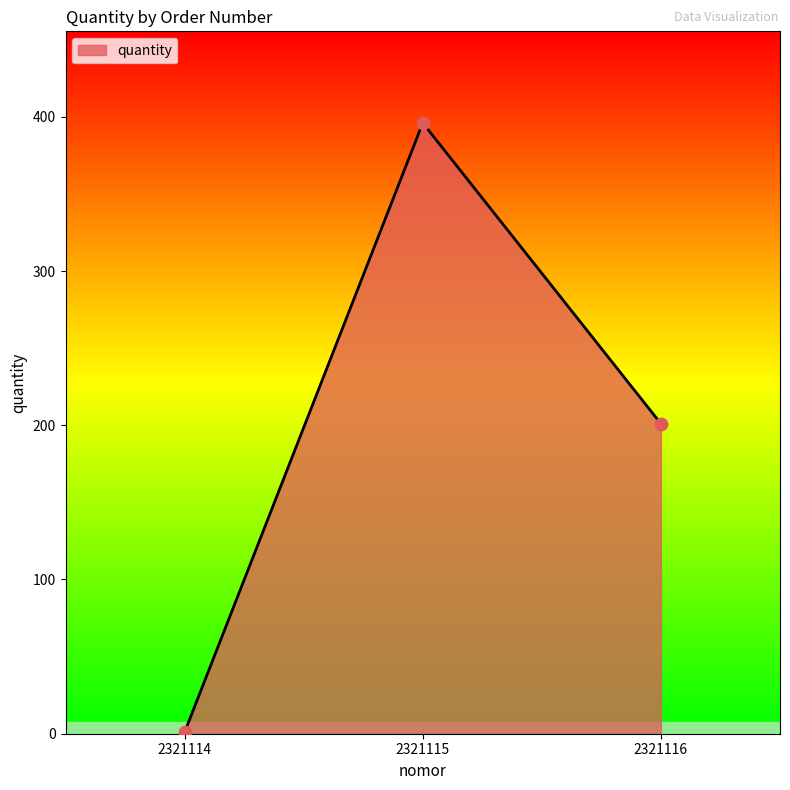

What is the change in value from 2321114 to 2321116?

+200